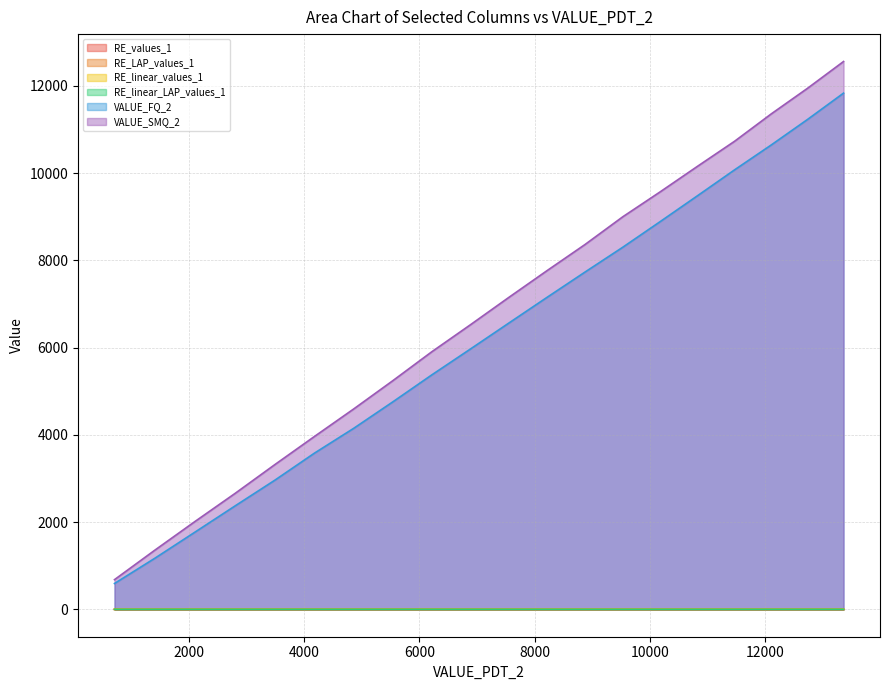

What is the spread (max minus min) of values at 13362.29640824883?

12557.1